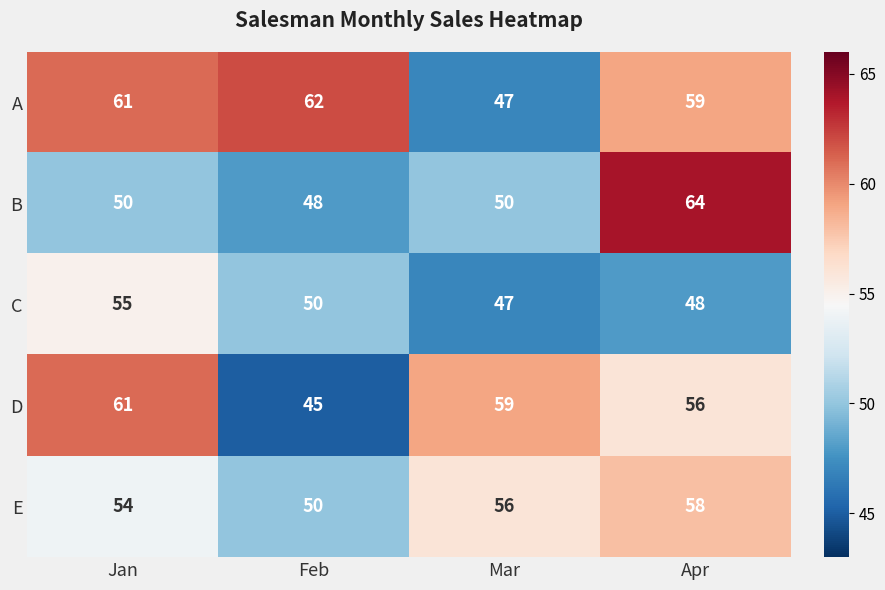

List the series in order of their peak value, lowest first.

C, E, D, A, B